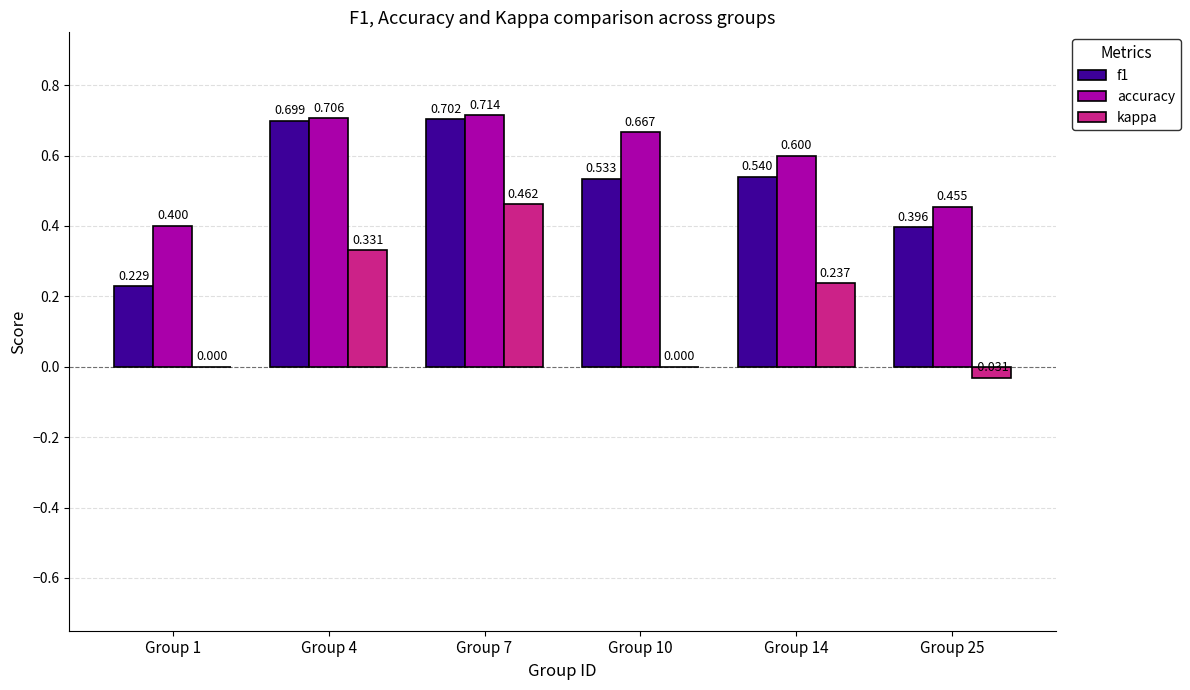

Between Group 4 and Group 10, which series saw the biggest shift?

kappa